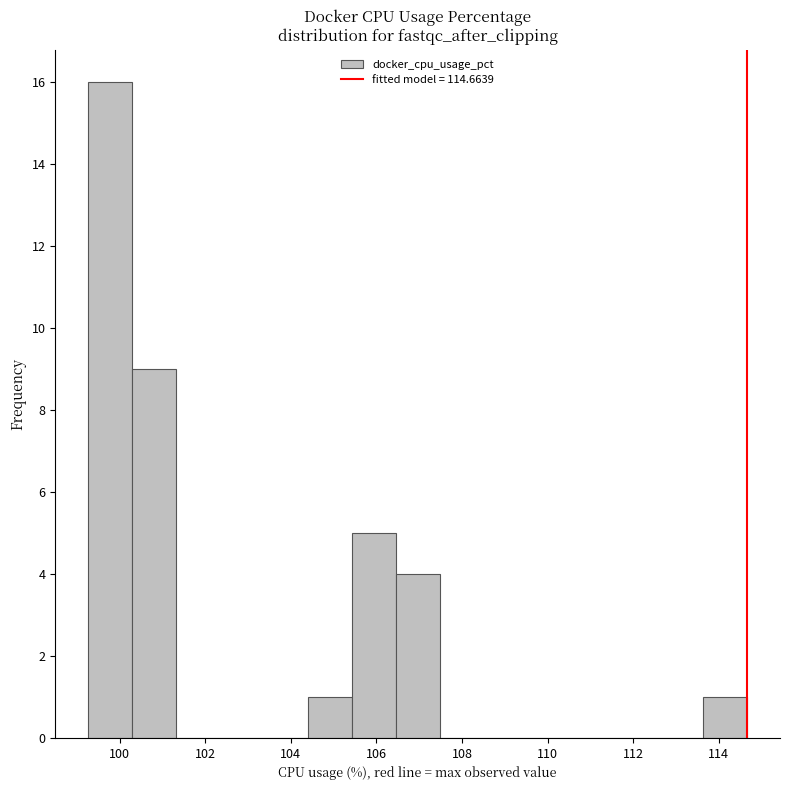

Reading left to right, list every bar in this chart as the range it spans on the x-axis followed by its height. Neither the bar edges nor the heights are printed on the chart, so give them approximately, as read against the axes.

99.2 to 100.2: 16
100.2 to 101.4: 9
101.4 to 102.4: 0
102.4 to 103.4: 0
103.4 to 104.4: 0
104.4 to 105.4: 1
105.4 to 106.4: 5
106.4 to 107.4: 4
107.4 to 108.6: 0
108.6 to 109.6: 0
109.6 to 110.6: 0
110.6 to 111.6: 0
111.6 to 112.6: 0
112.6 to 113.6: 0
113.6 to 114.6: 1